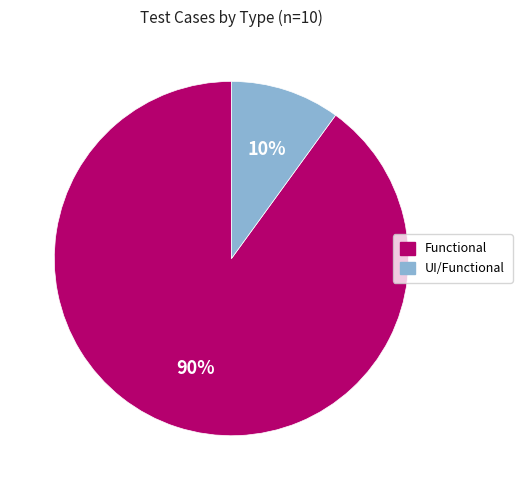

To the nearest percent, what is the average slice percentage?

50%